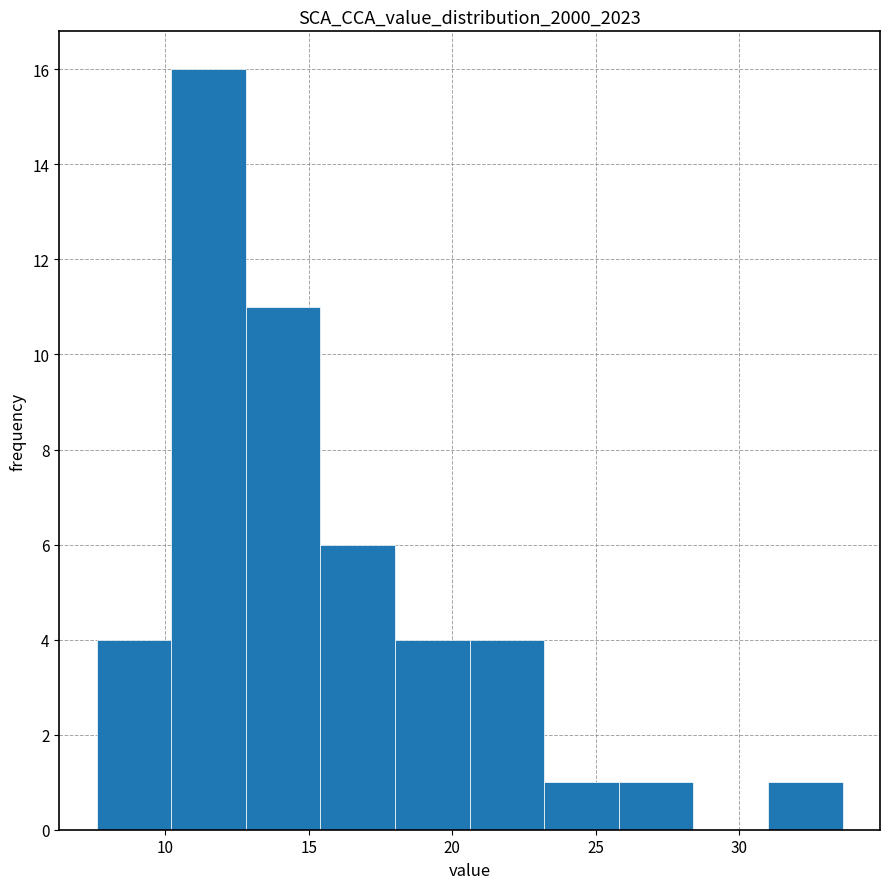

What is the height of the bar covering 31.0 to 33.5 on the x-axis? Neither the bar edges nor the heights are printed on the chart, so give them approximately, as read against the axes.

1